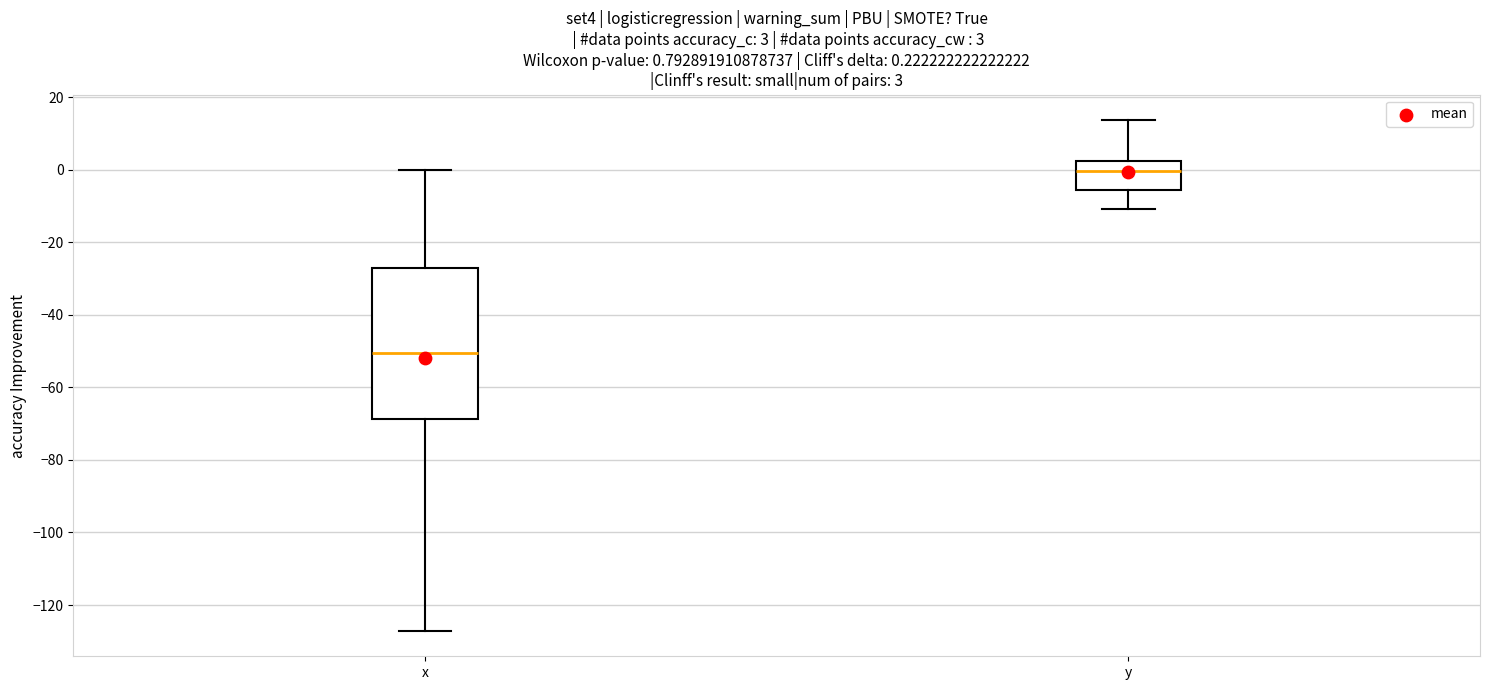

Comparing the boxes themselves (not the whiskers), which one is the tallest?

x